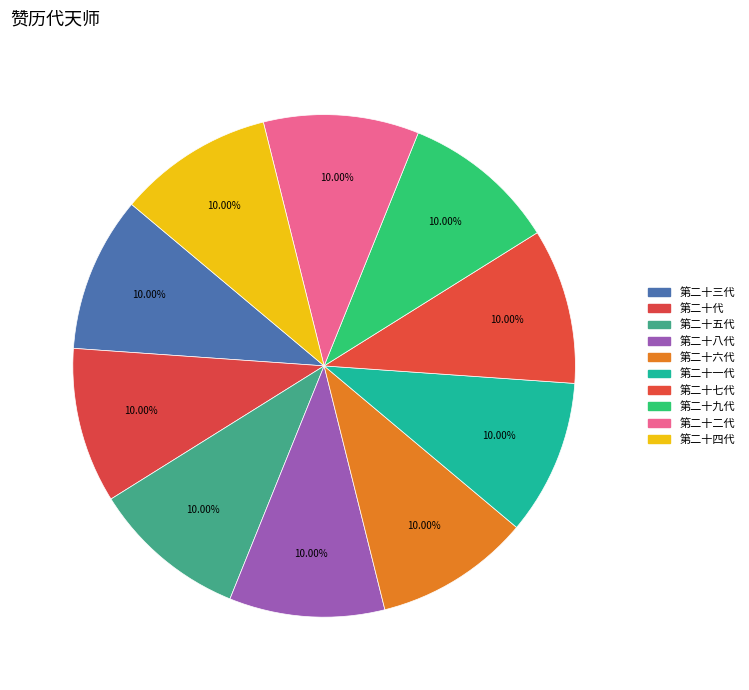

How many segments does this pie chart have?

10